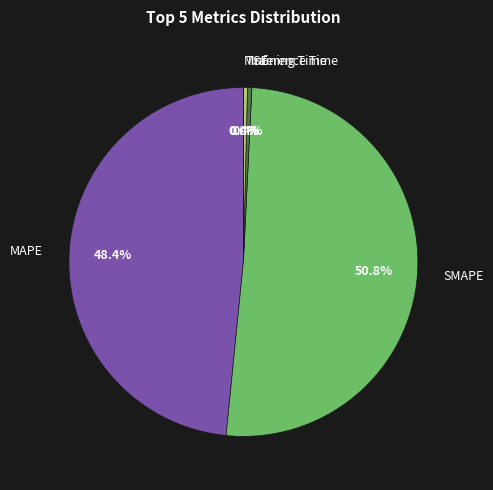

What is the largest slice in the pie chart?

SMAPE